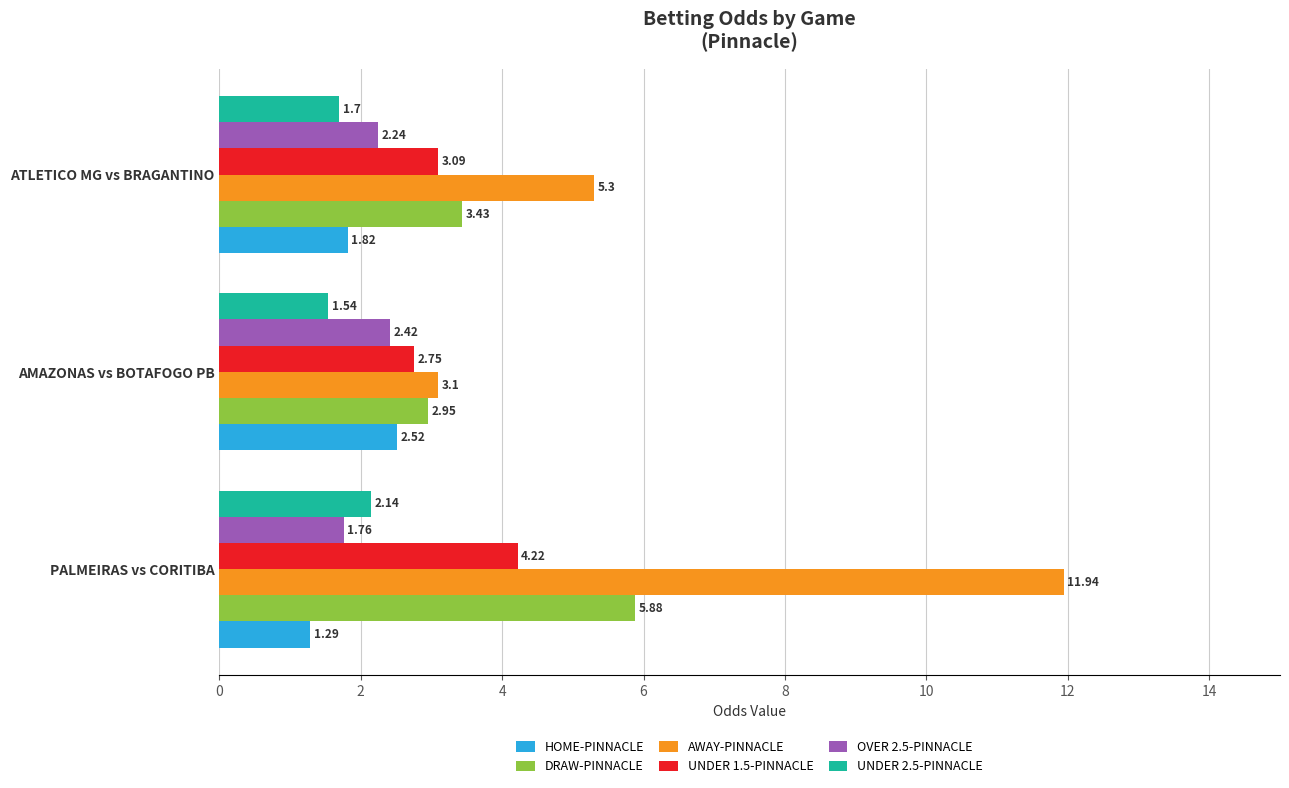

Is the value of HOME-PINNACLE at PALMEIRAS vs CORITIBA greater than the value of OVER 2.5-PINNACLE at ATLETICO MG vs BRAGANTINO?

No